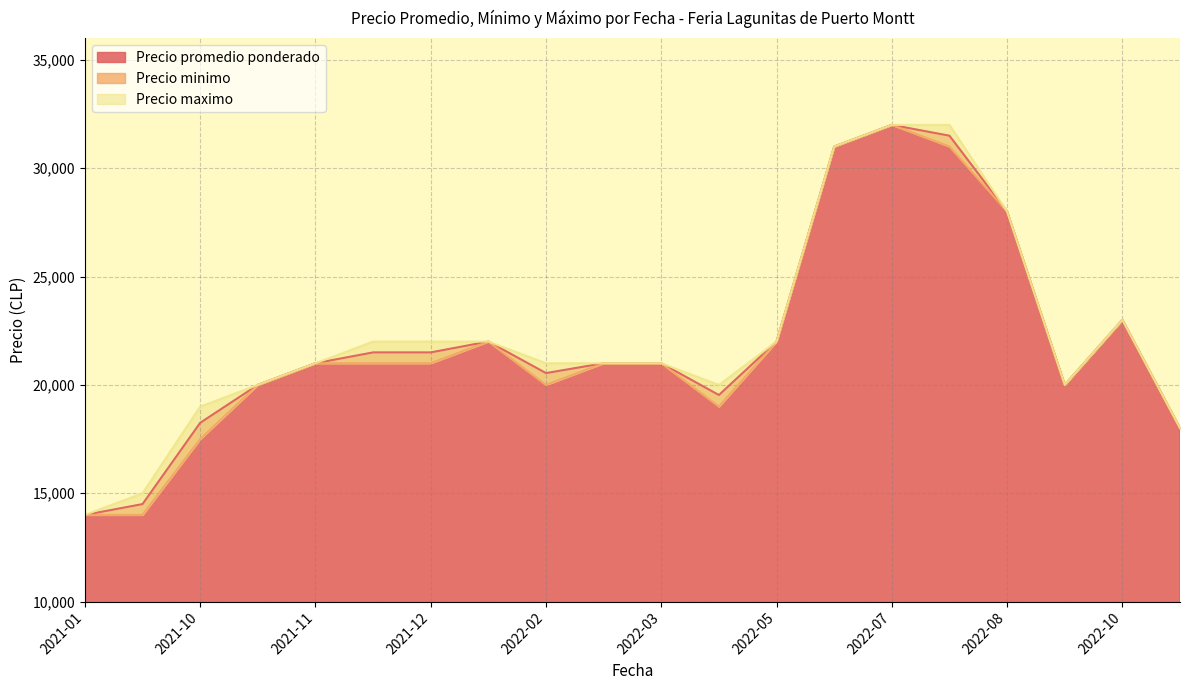

What are all the series names shown in the legend?

Precio promedio ponderado, Precio minimo, Precio maximo